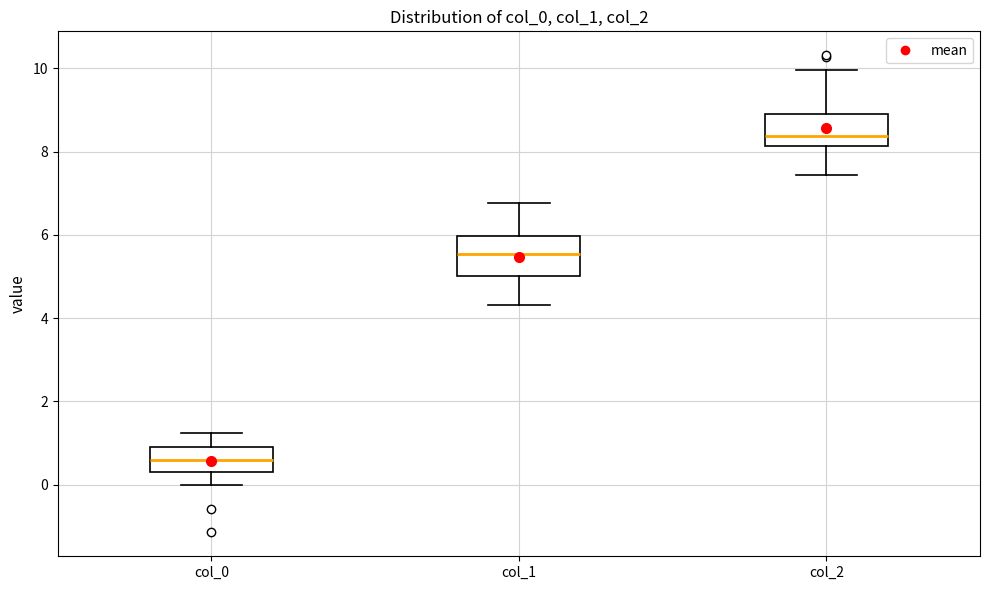

Where does the lower whisker of the box for col_1 end on the y-axis? The values are not printed on the chart, so give them approximately, as read against the axis.

4.4